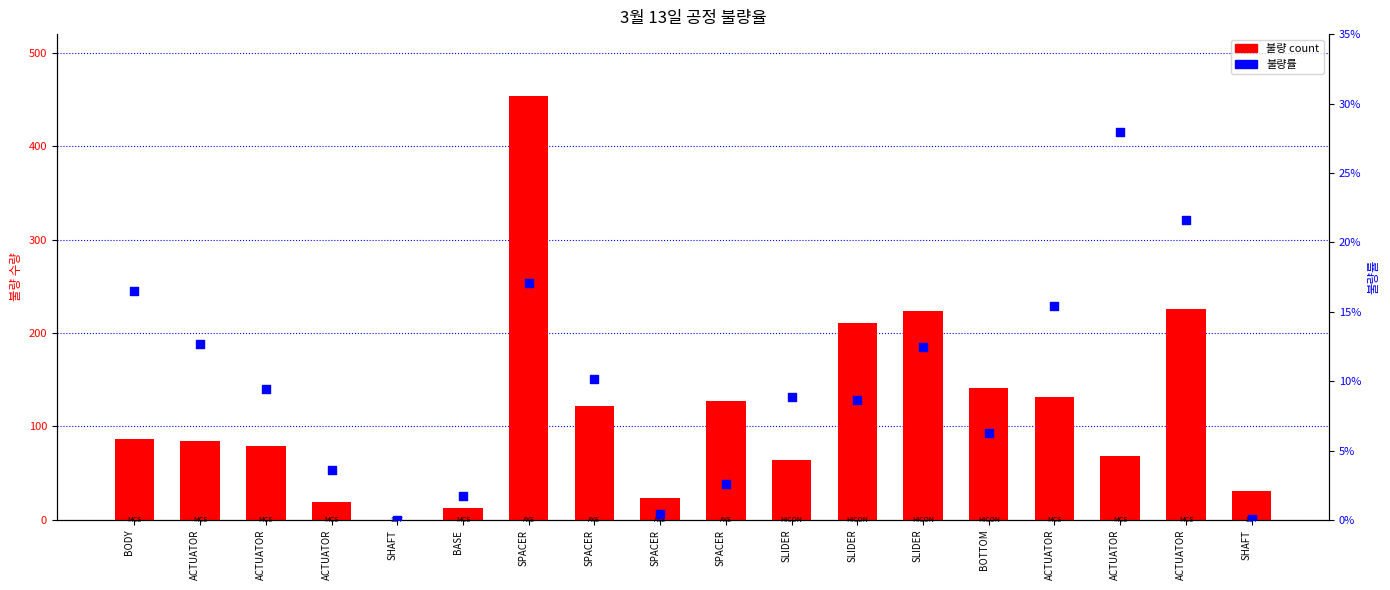

At how many categories does at least one series exceed 405?

1